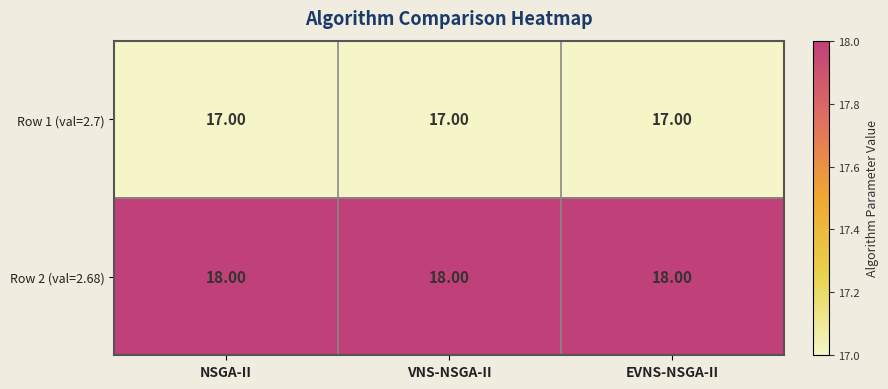

What is the average value of the Row 2 (val=2.68) series?

18